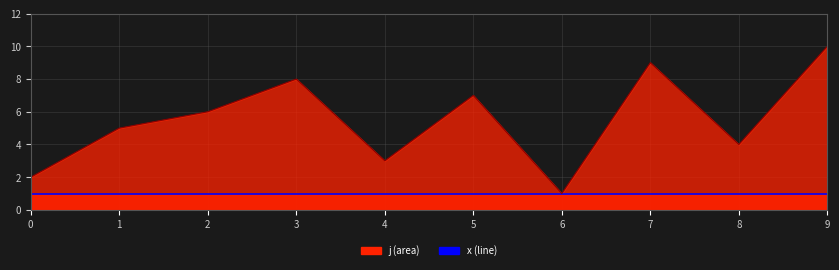

What is the total value across all series at 5?

8